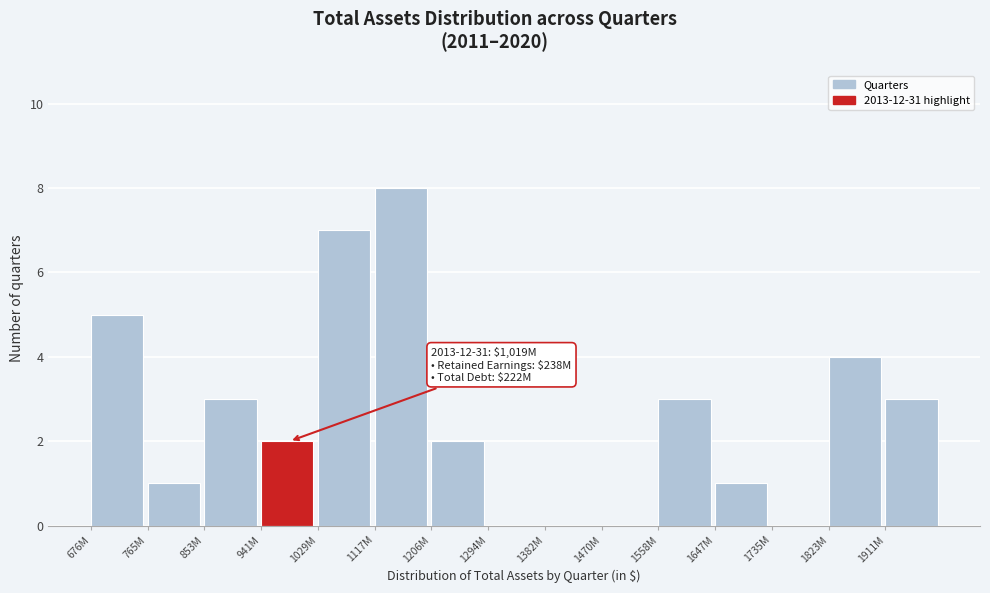

Reading left to right, what are all the values shown in this chart?

676M=5	765M=1	853M=3	941M=2	1029M=7	1117M=8	1206M=2	1294M=0	1382M=0	1470M=0	1558M=3	1647M=1	1735M=0	1823M=4	1911M=3